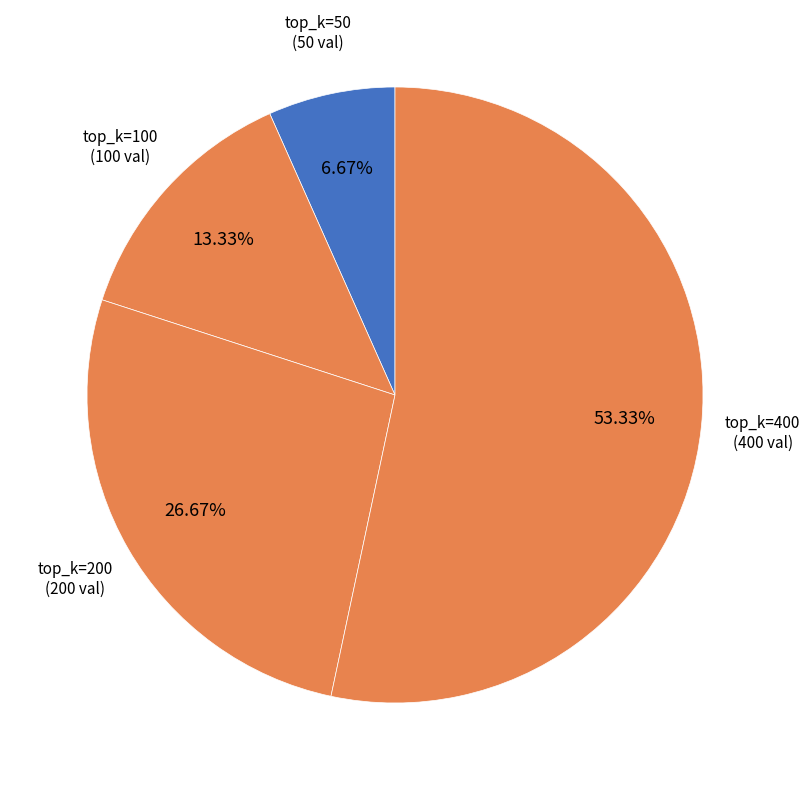

Between top_k=100 and top_k=400, which is larger?

top_k=400